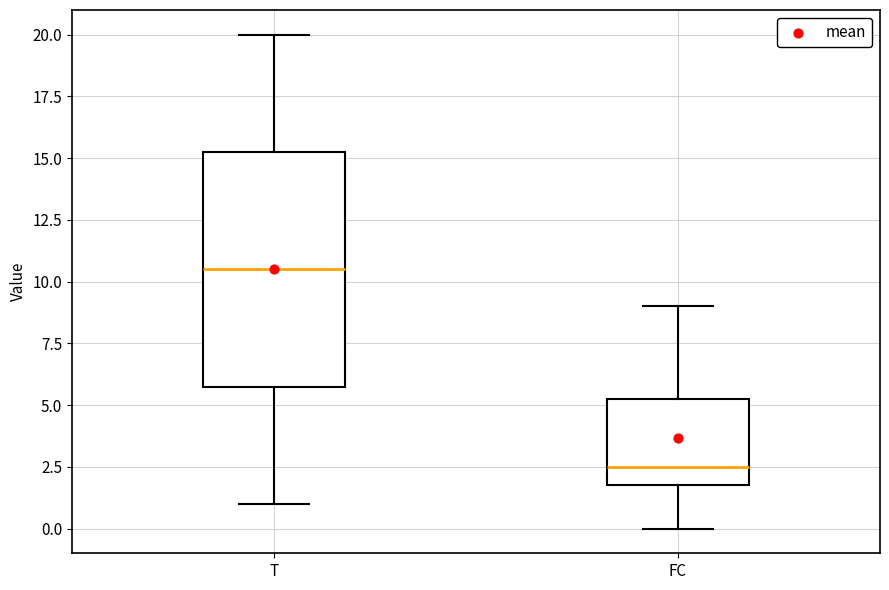

Reading left to right, read every box against the y-axis: the position of its median line, the range the box covers, and the ends of its whiskers. The values are not printed on the chart, so give them approximately, as read against the axis.

T: median 10.5, box 6.0 to 15.5, whiskers 1.0 to 20.0
FC: median 2.5, box 2.0 to 5.5, whiskers 0.0 to 9.0